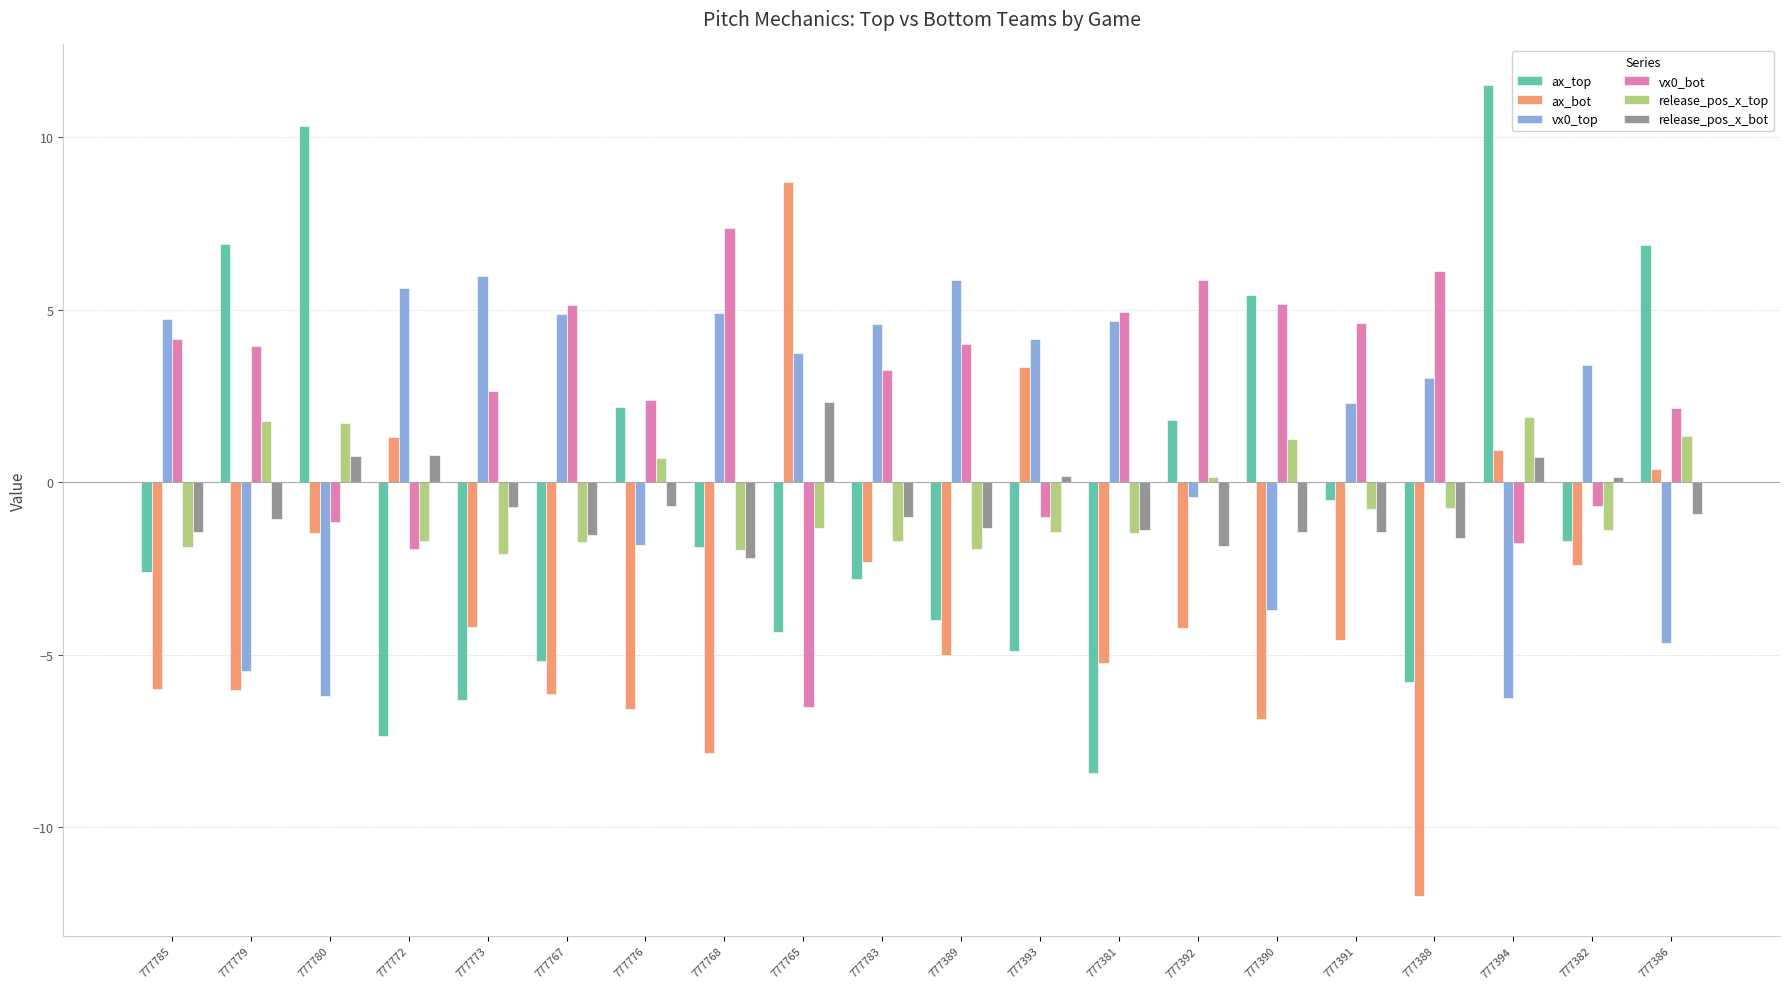

How many series are shown in this chart?

6